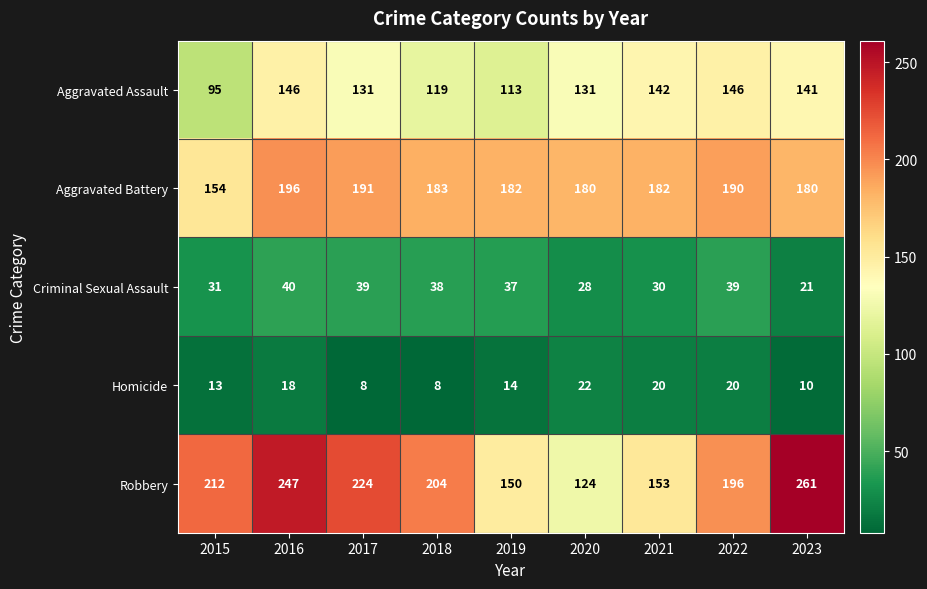

The Aggravated Battery series shows 182 at 2019. True or false?

True